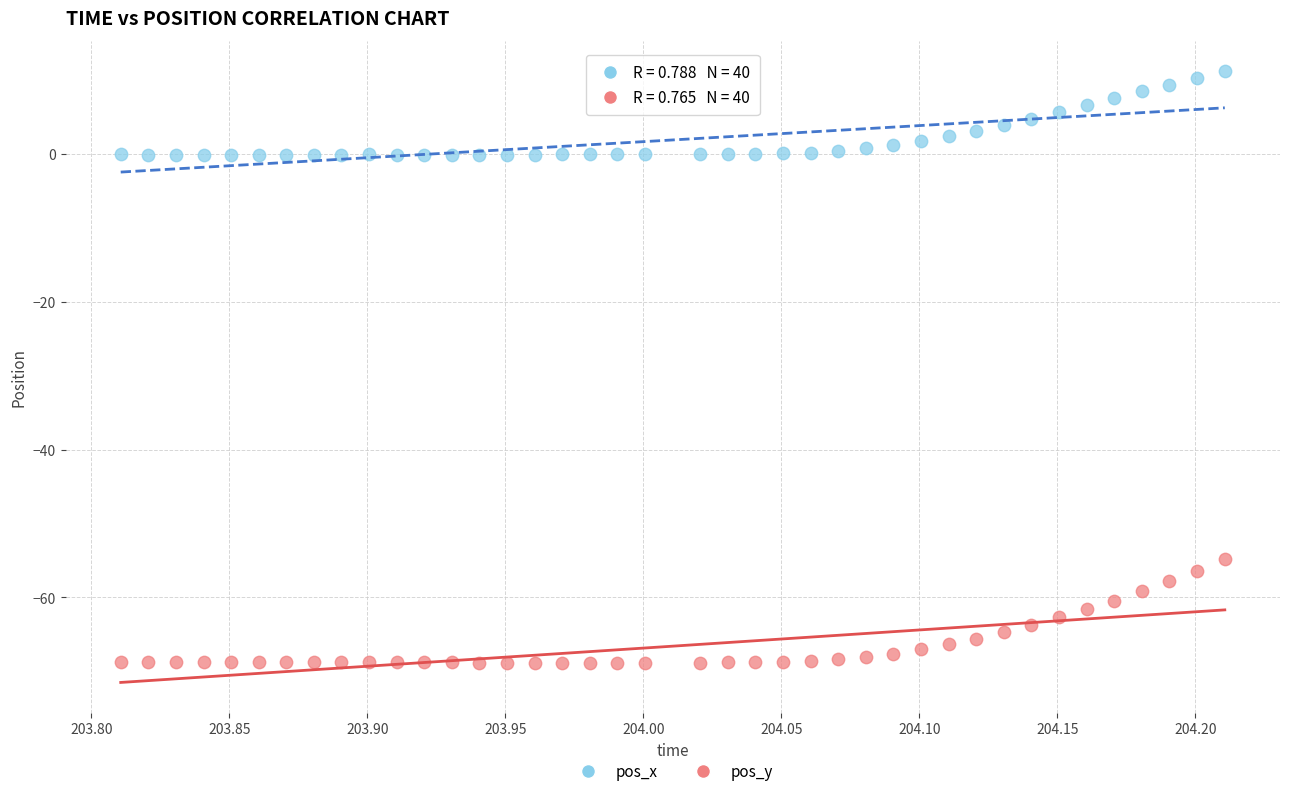

Which series has the widest spread of Y values?

pos_y